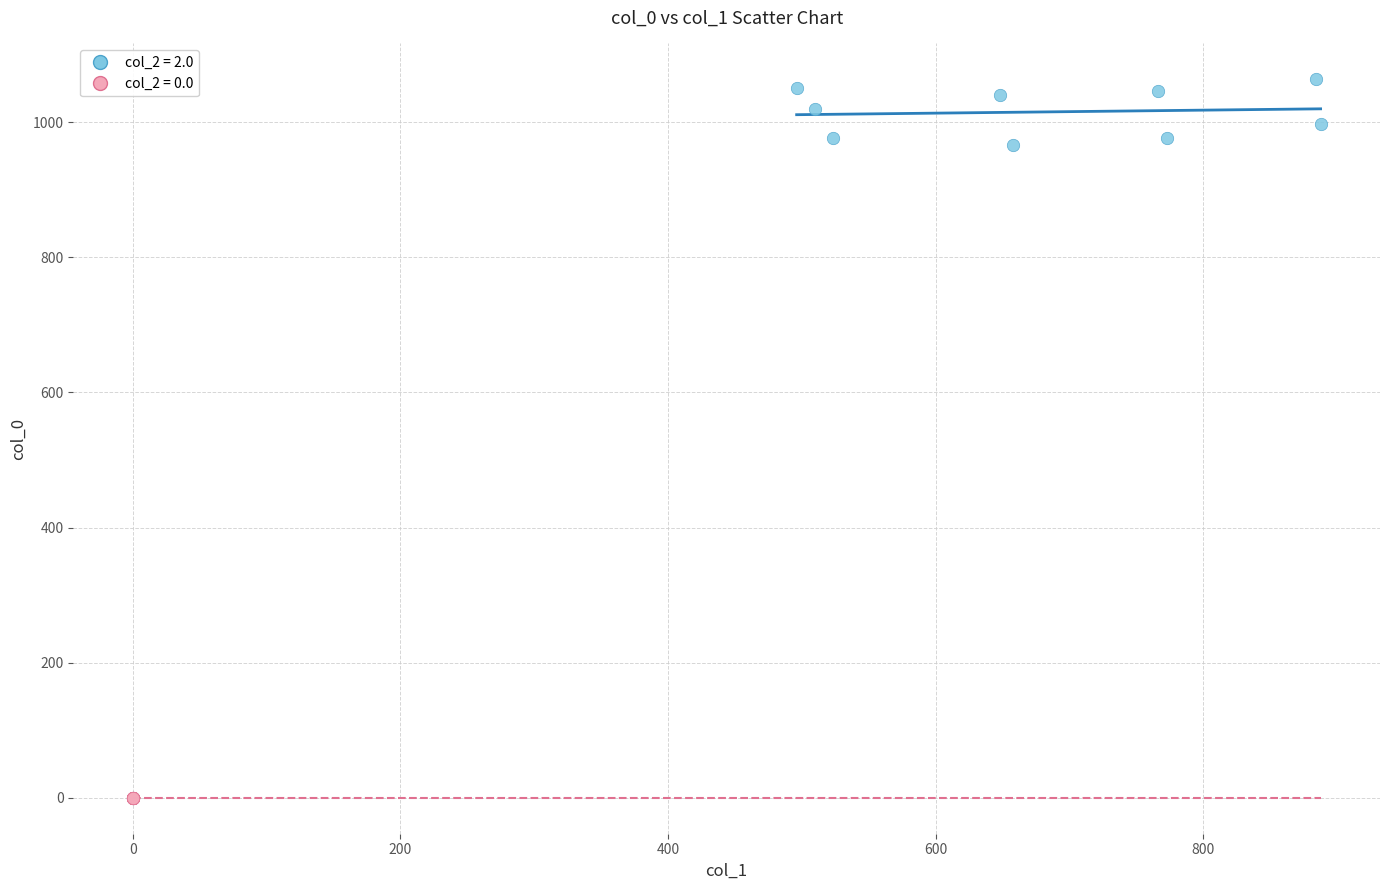

Which series contains the lowest Y value?

col_2 = 0.0